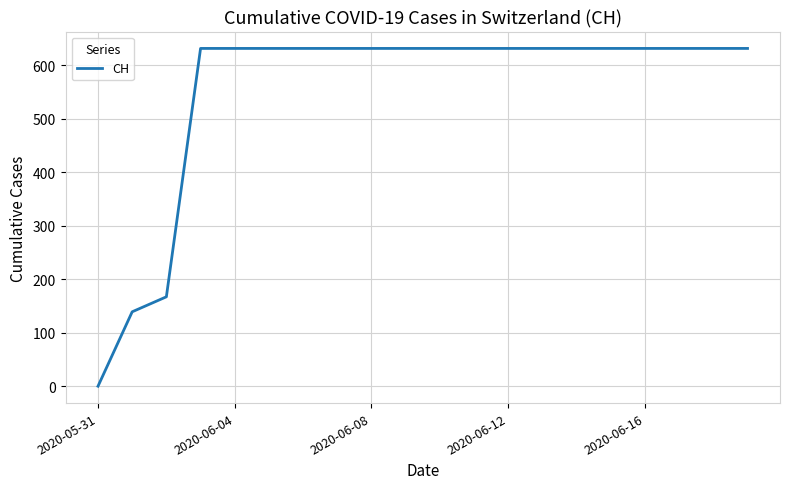

How many values are below 631?

3